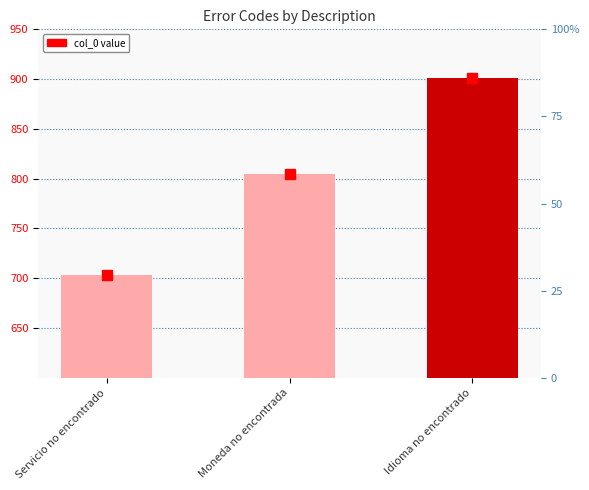

Which has a higher value, Servicio no encontrado or Moneda no encontrada?

Moneda no encontrada